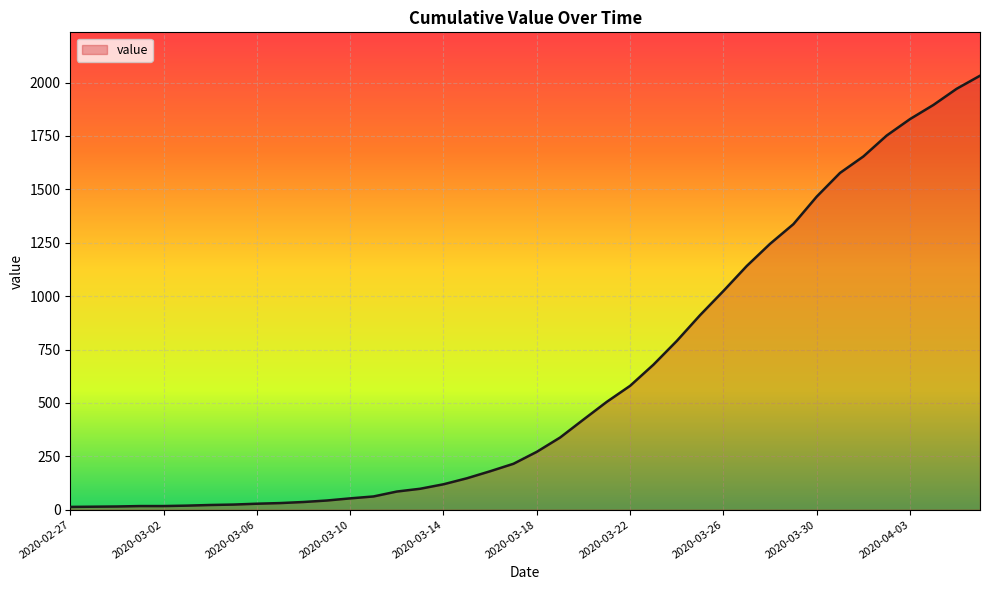

What is the maximum value shown in the chart?

2032